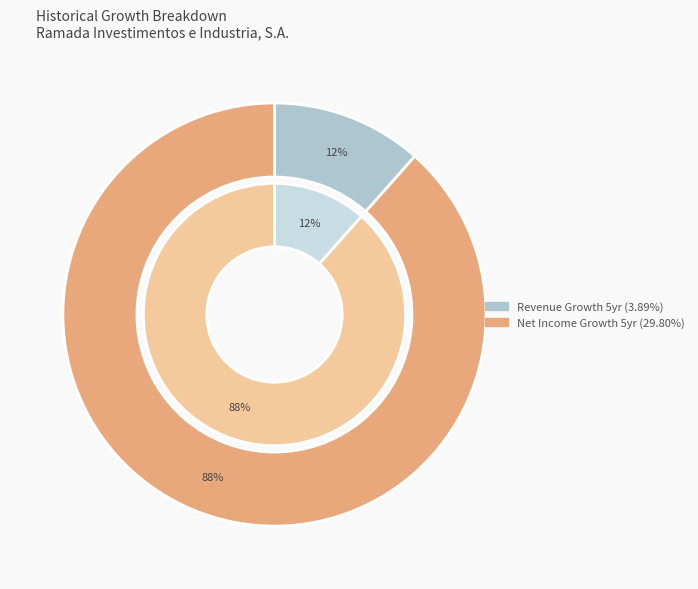

To the nearest percent, what percentage of the pie is Ramada Investimentos e Industria (Net Income Growth)?

88%